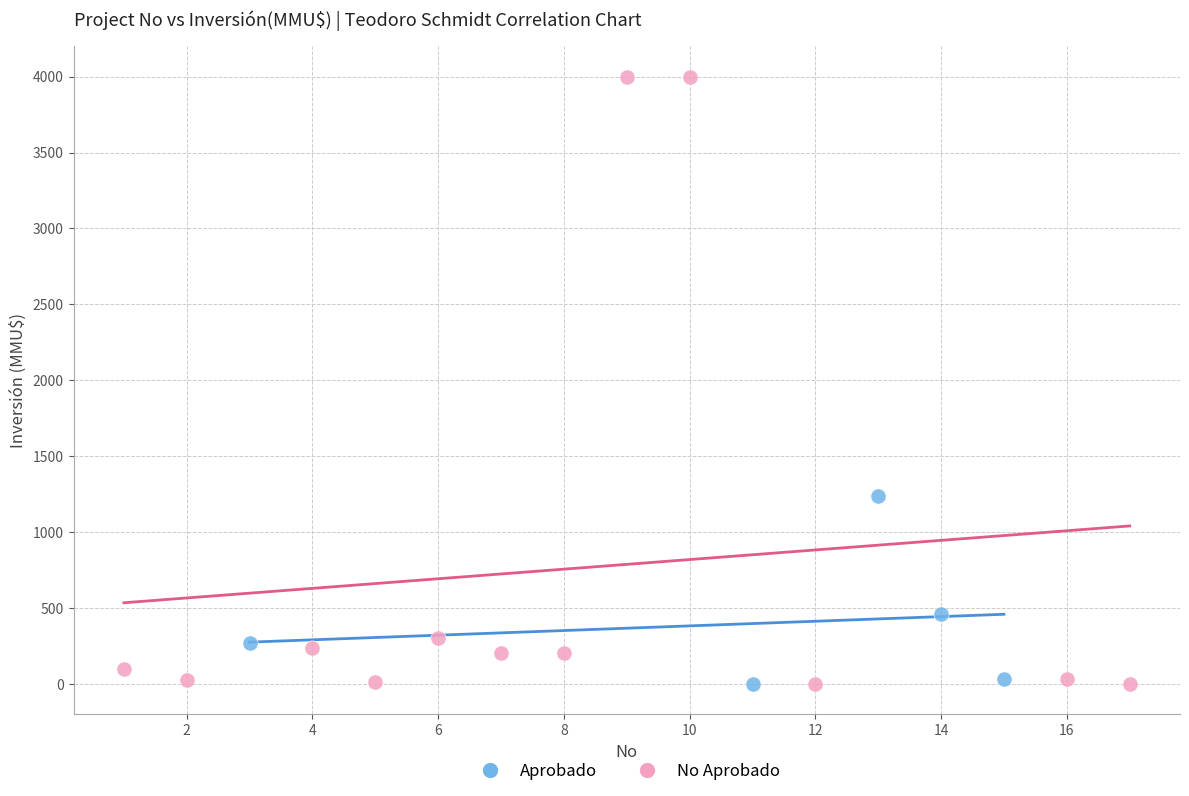

Which series contains the highest Y value?

No Aprobado